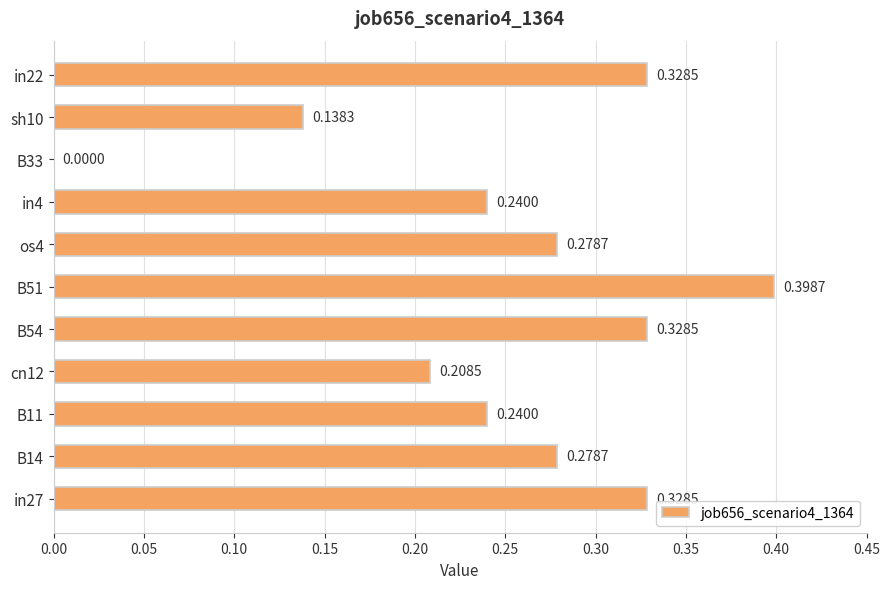

What is the sum of the values at in27 and sh10?

0.5